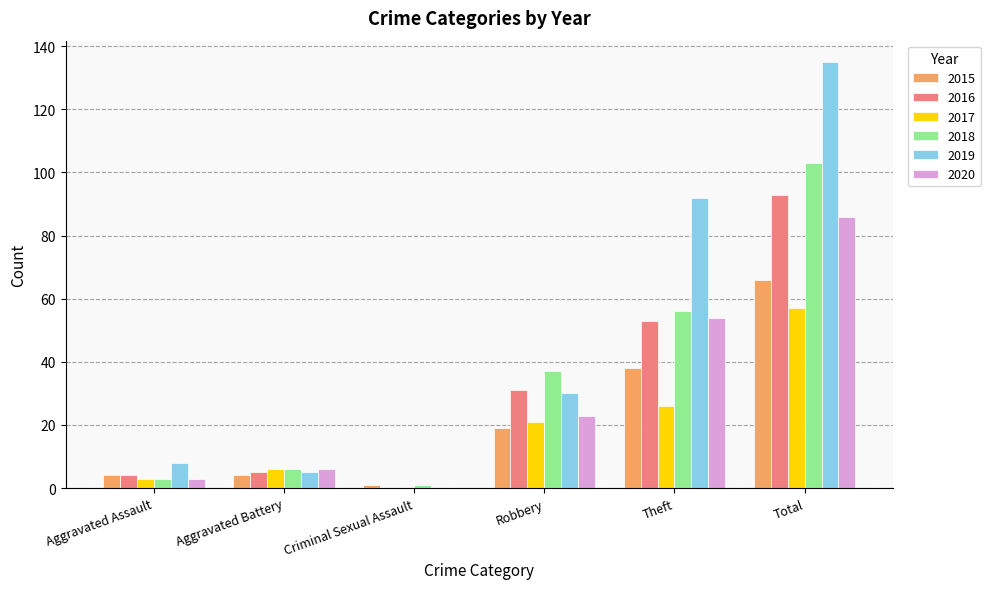

What is the highest value of the 2017 series?

57